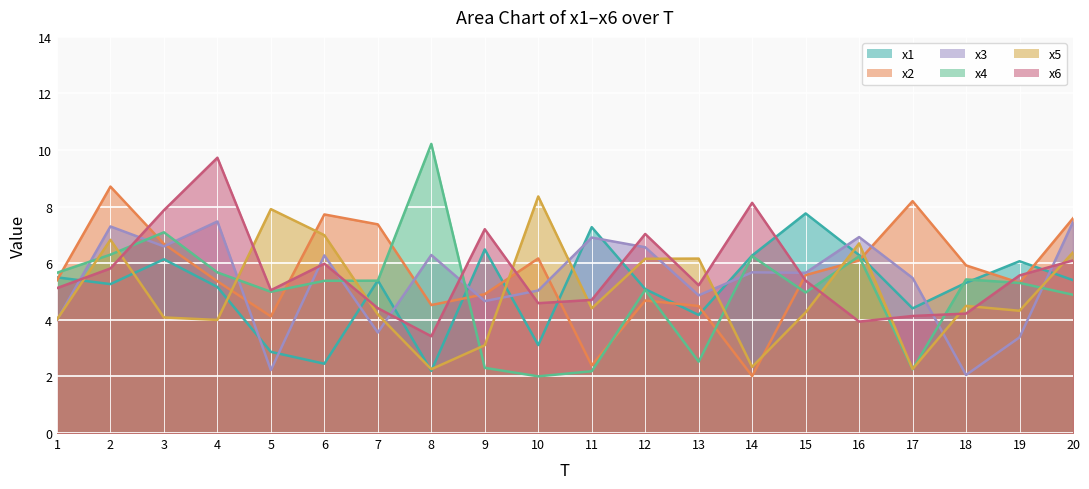

At how many categories does at least one series exceed 7?

15